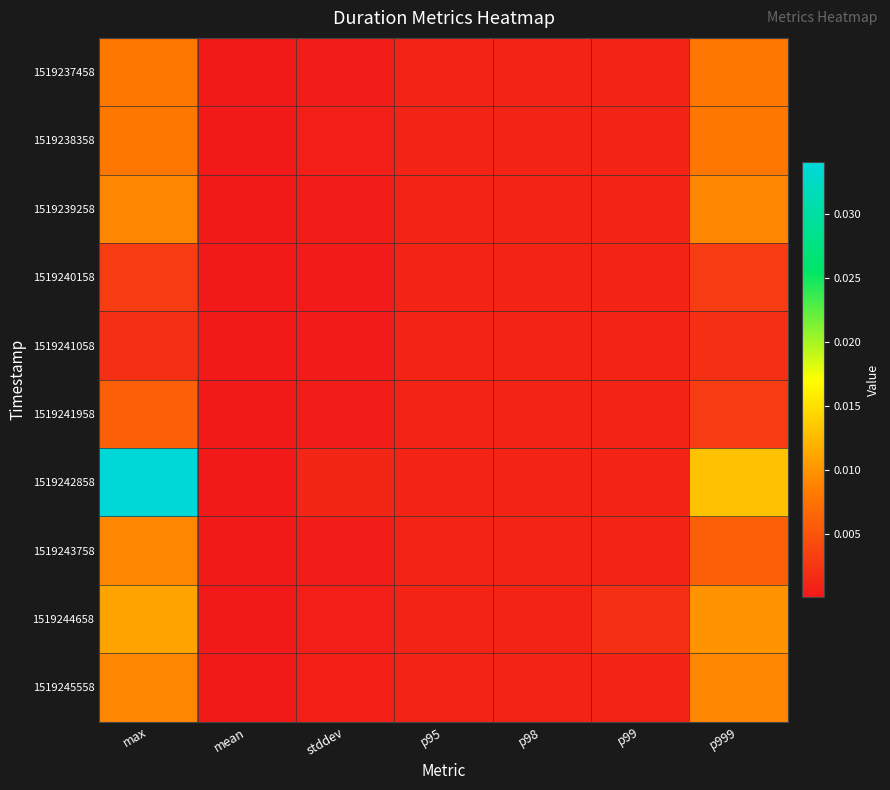

Which series has the largest total across all categories?

1519242858